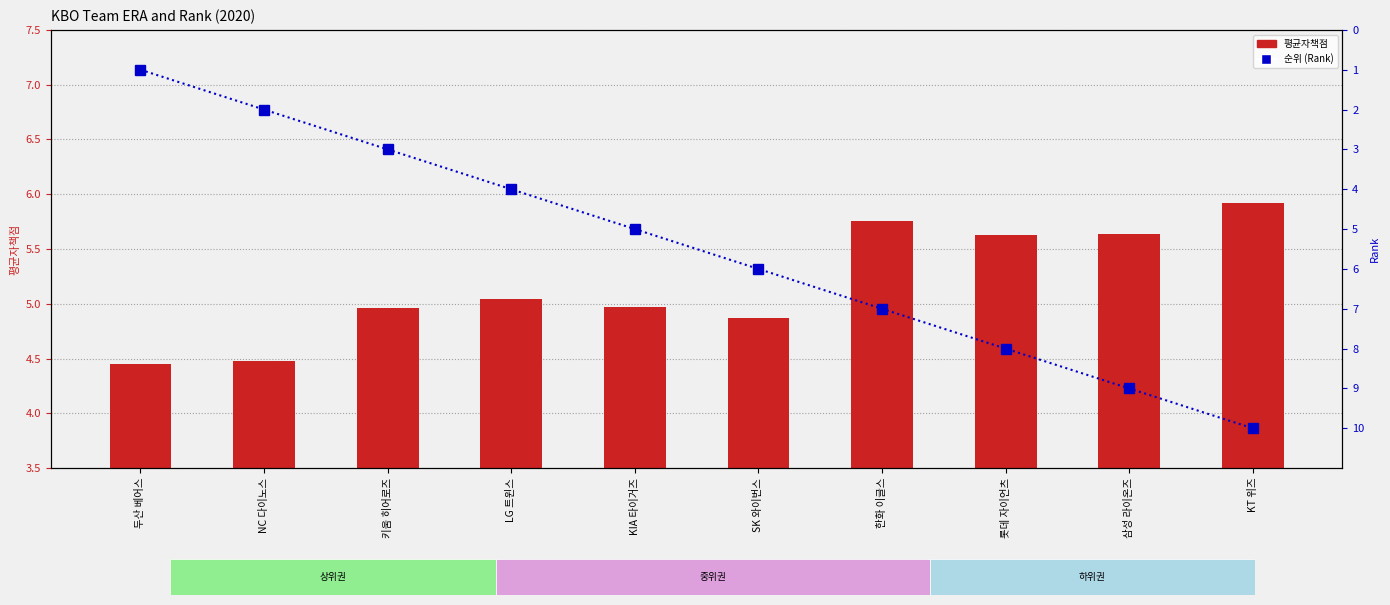

What is the highest value of the 평균자책점 series?

5.9